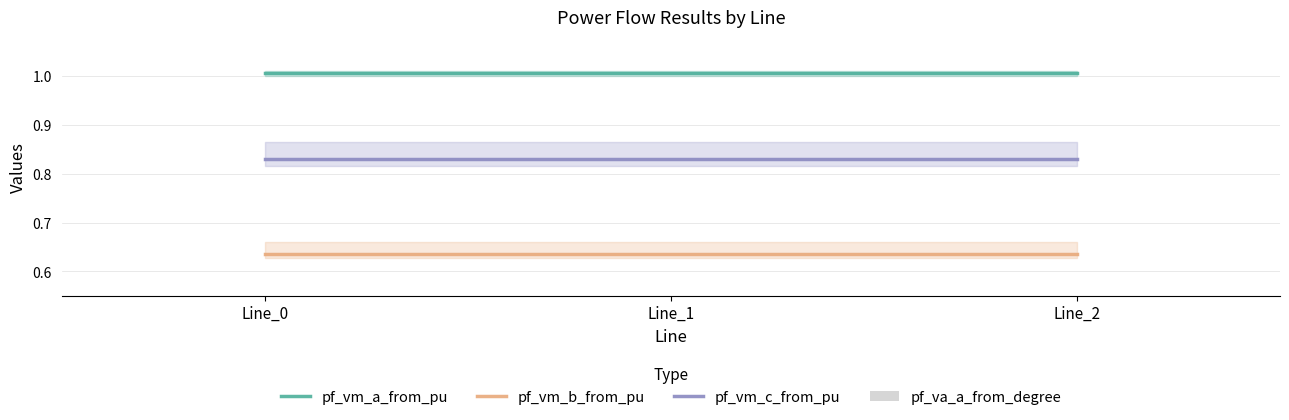

True or false: pf_vm_b_from_pu has a value of 1.1 at Line_2.

False